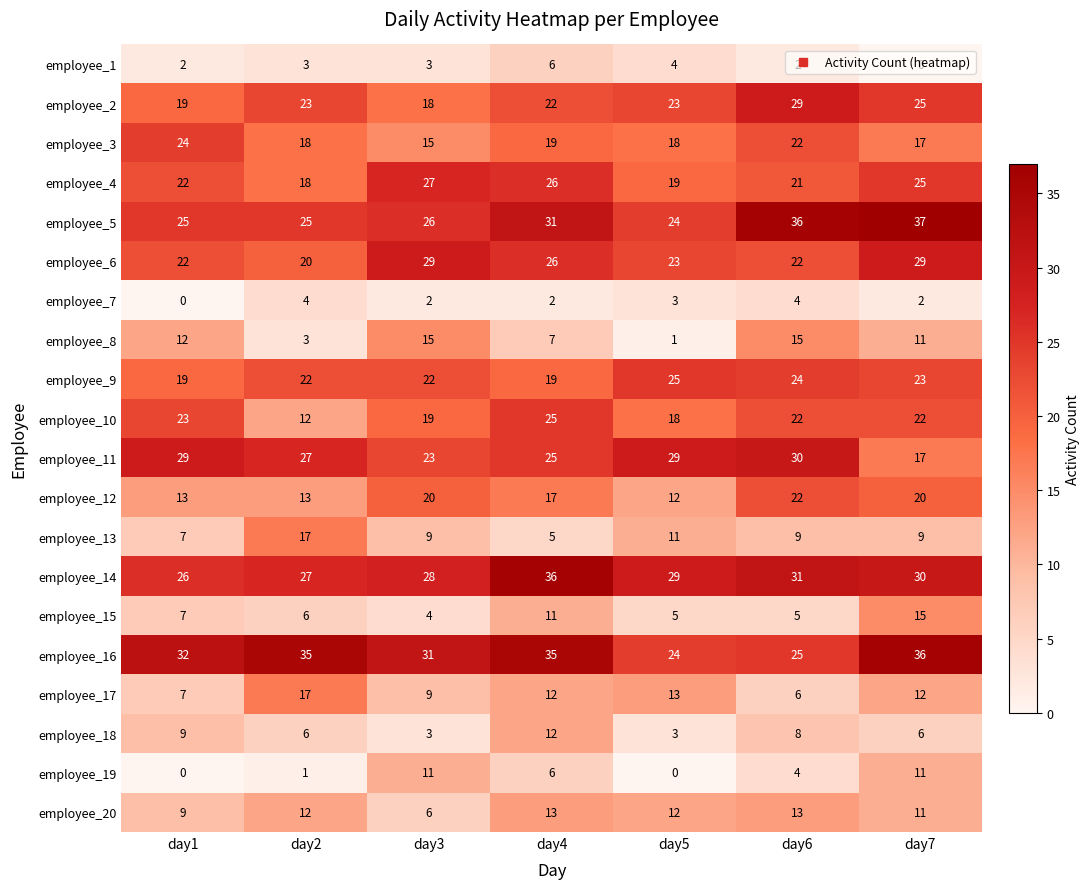

How many distinct data groups are displayed?

20